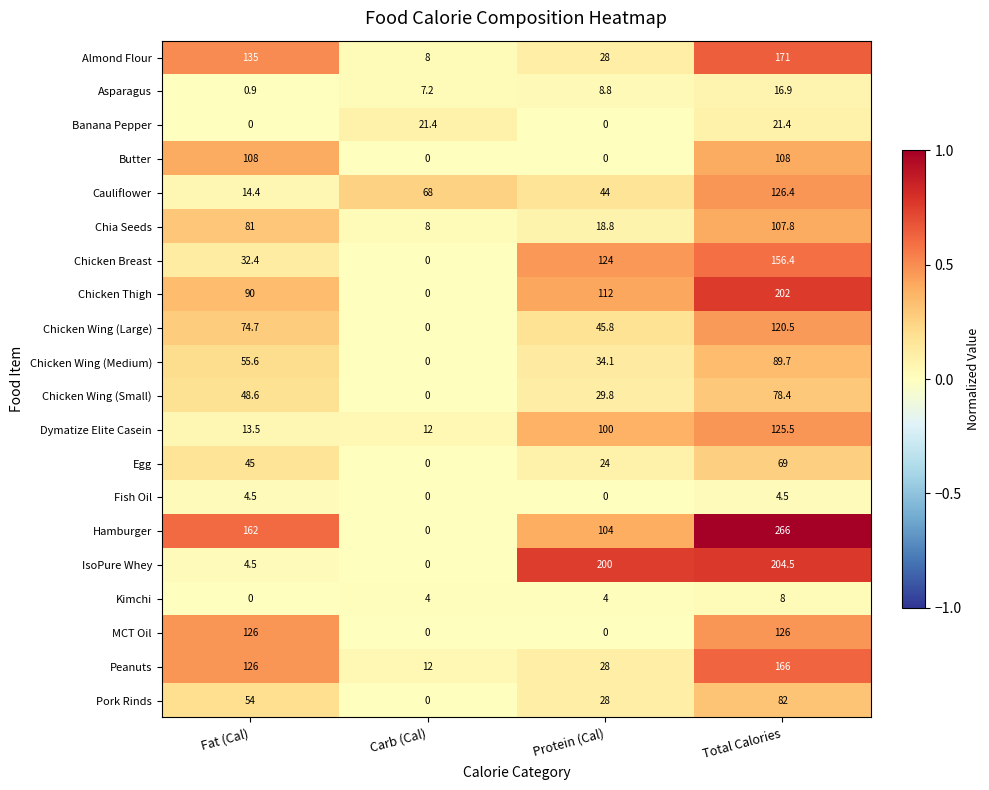

What is the difference between the Hamburger values at Carb (Cal) and Fat (Cal)?

162.0